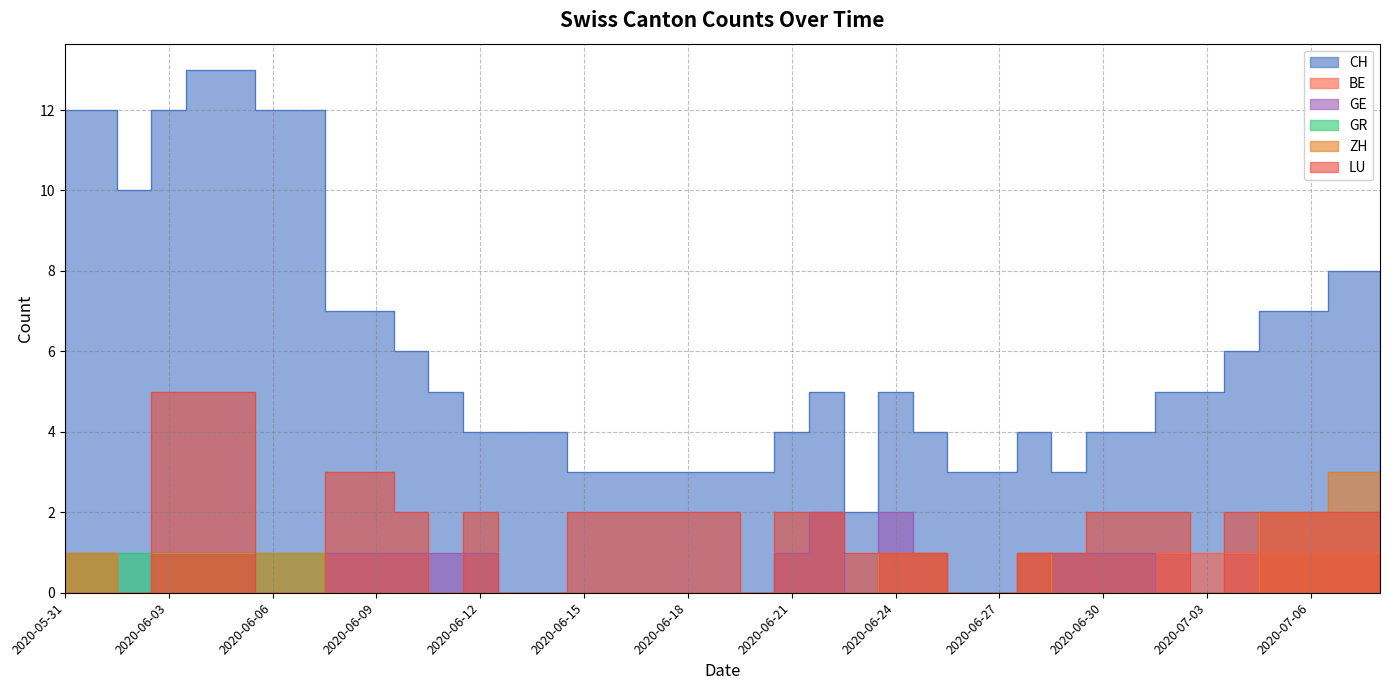

Between 2020-06-14 and 2020-06-12, which is larger?

2020-06-14